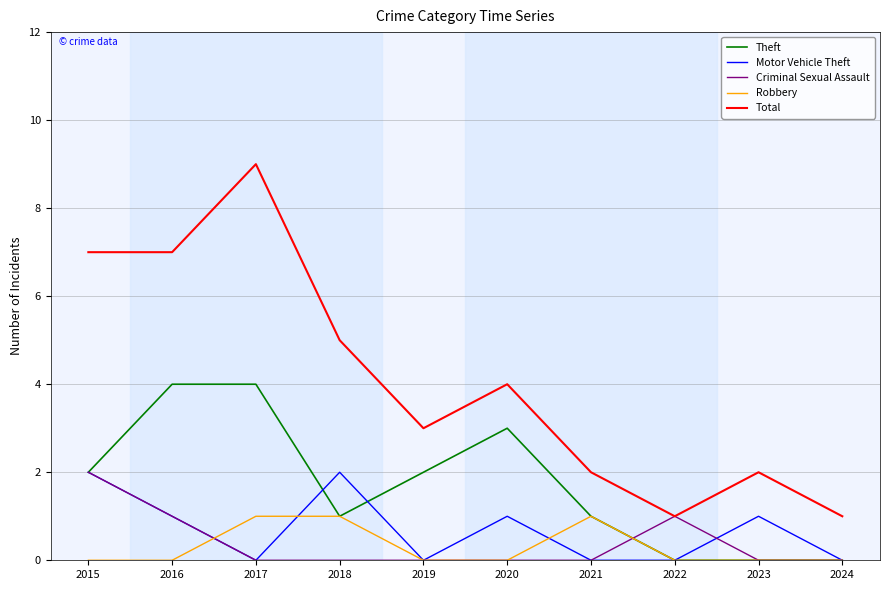

At which label does Criminal Sexual Assault reach its peak?

2015